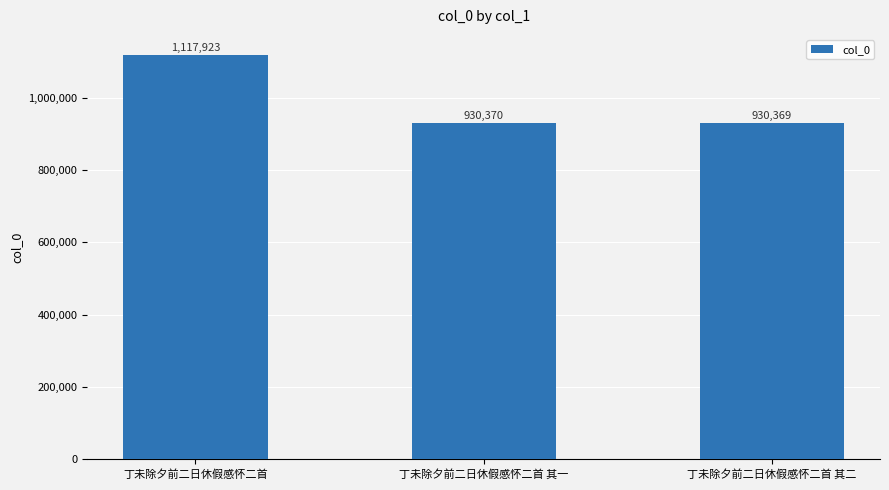

Does the chart contain stacked bars?

No